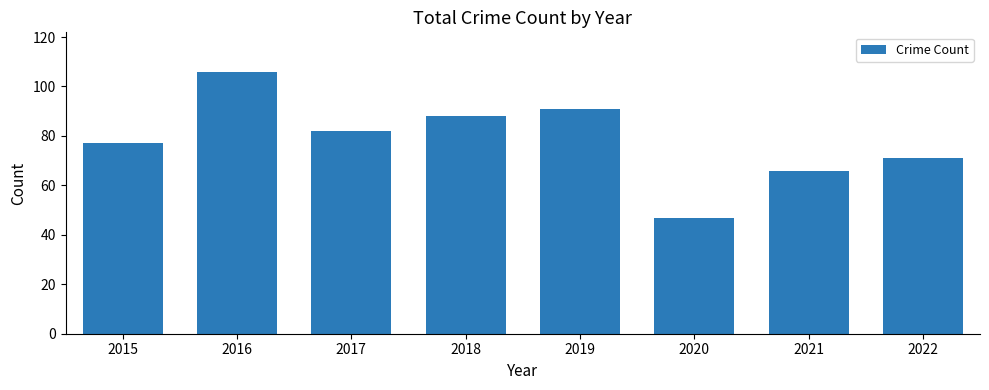

Are the bars grouped side by side (vs. stacked)?

No